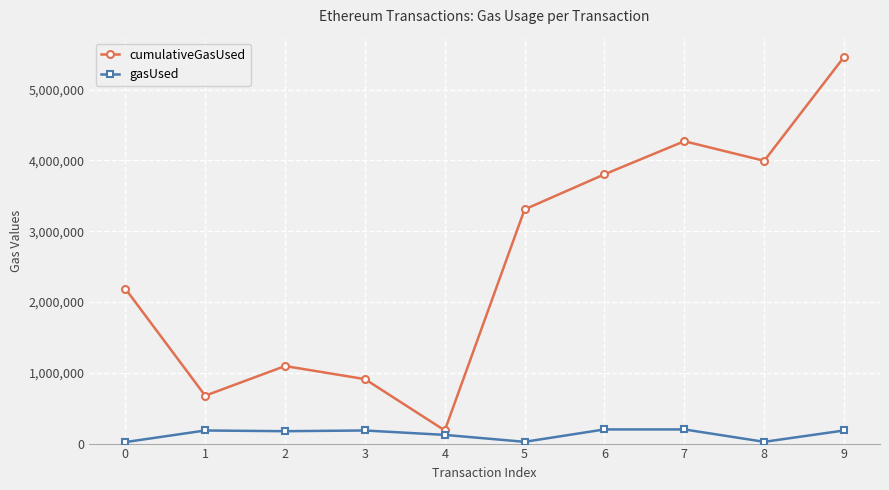

What is the difference between the cumulativeGasUsed values at 1 and 7?

3594029